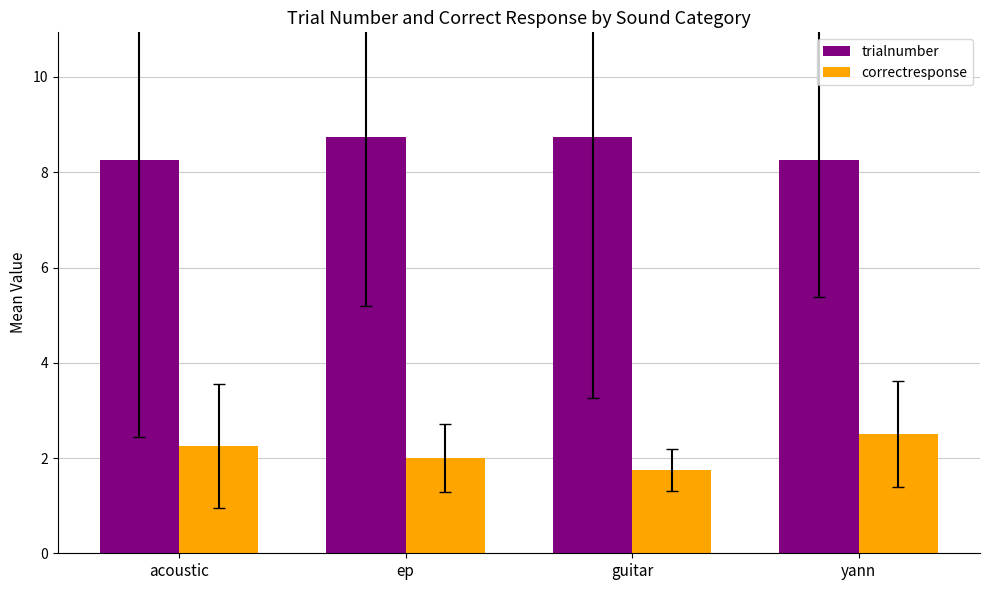

What is the minimum value shown in the chart?

1.8